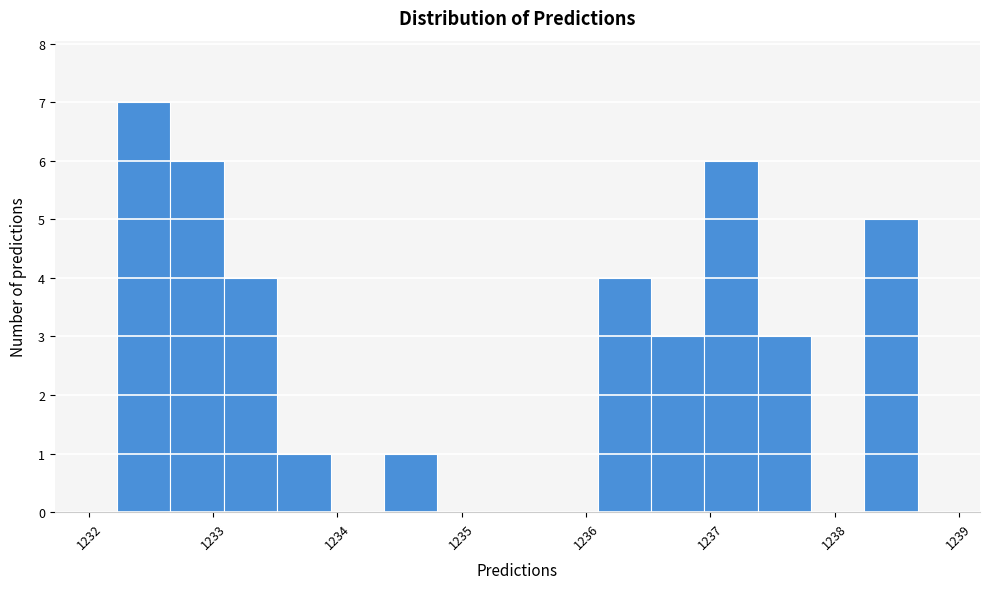

Reading left to right, list every bar in this chart as the range it spans on the x-axis followed by its height. Neither the bar edges nor the heights are printed on the chart, so give them approximately, as read against the axes.

1232.2 to 1232.7: 7
1232.7 to 1233.1: 6
1233.1 to 1233.5: 4
1233.5 to 1233.9: 1
1233.9 to 1234.4: 0
1234.4 to 1234.8: 1
1234.8 to 1235.2: 0
1235.2 to 1235.7: 0
1235.7 to 1236.1: 0
1236.1 to 1236.5: 4
1236.5 to 1237.0: 3
1237.0 to 1237.4: 6
1237.4 to 1237.8: 3
1237.8 to 1238.2: 0
1238.2 to 1238.7: 5